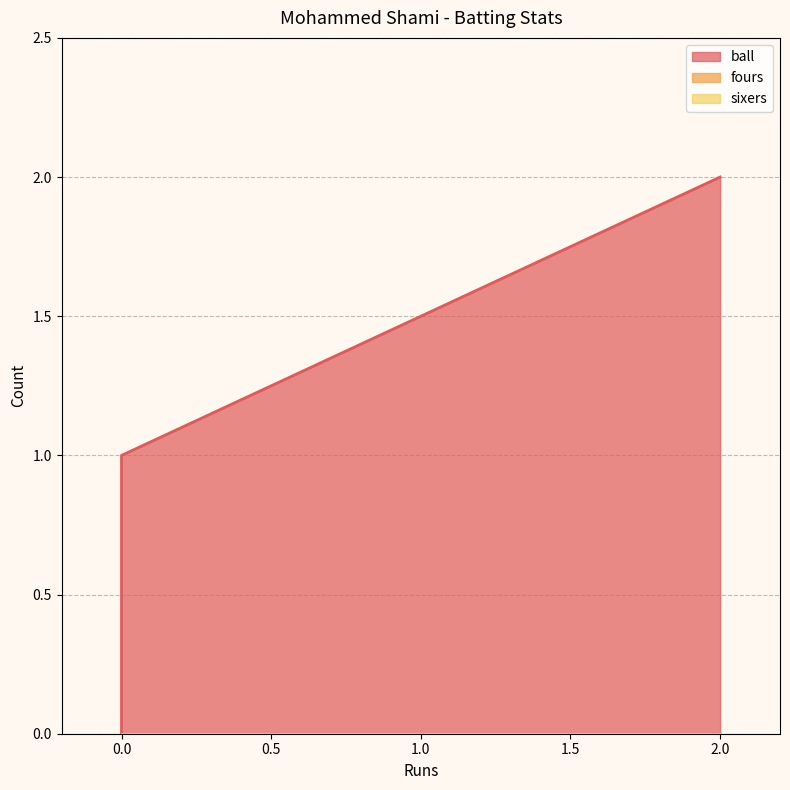

The value of ball at 0 is 1. True or false?

False